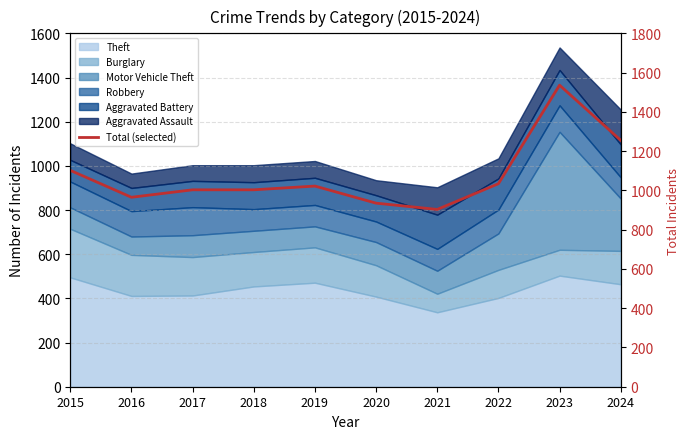

How many points are higher than both their immediate neighbors (excluding endpoints)?

2